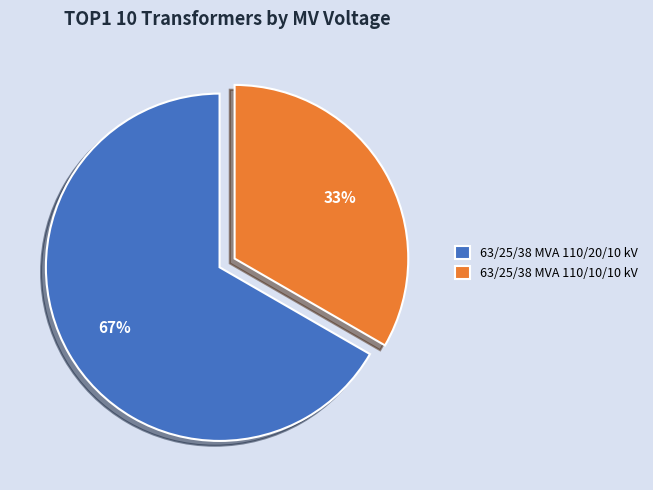

Count the number of slices in the pie.

2